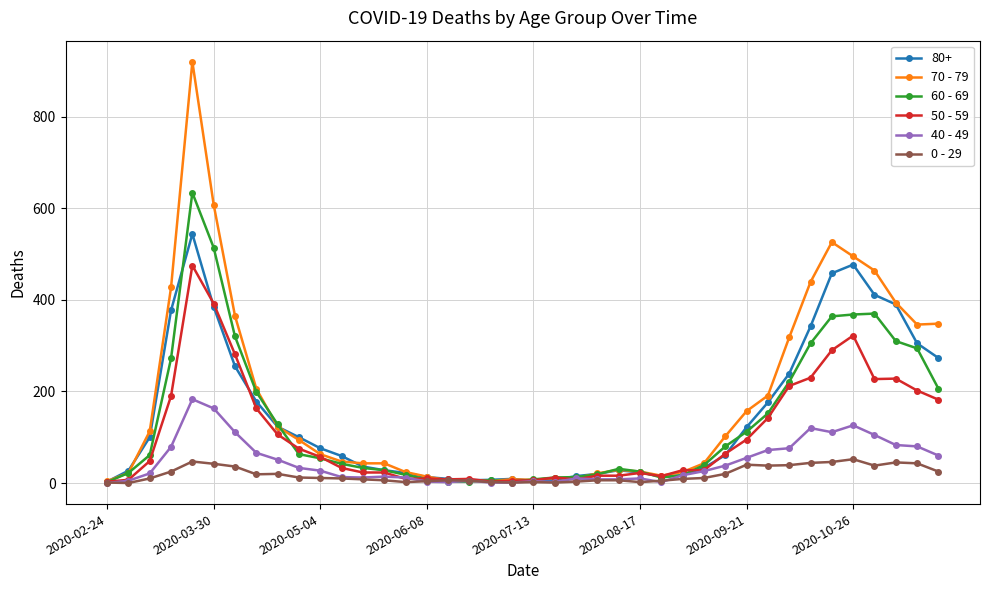

True or false: 0 - 29 has more than 1 points higher than both neighbors.

True